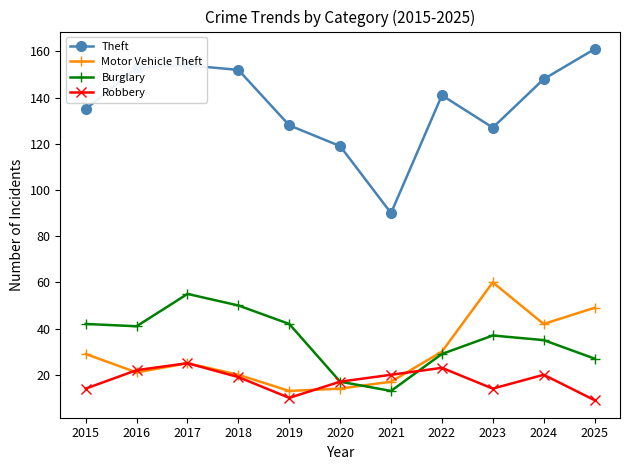

Is it true that Motor Vehicle Theft equals 5 at 2020?

False